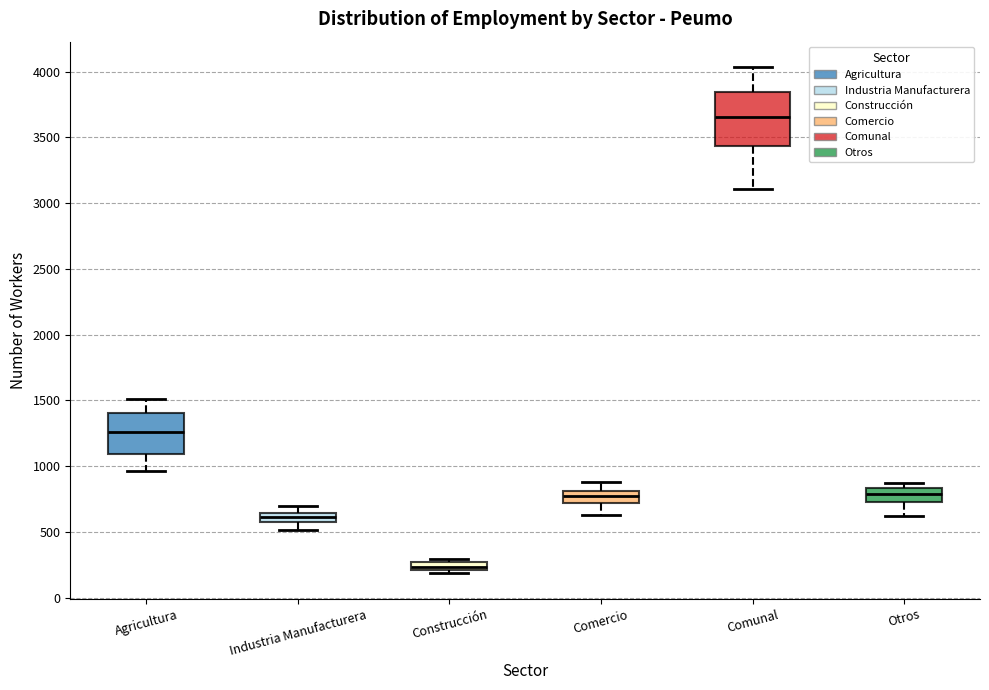

Which box's median line is the lowest?

Construcción